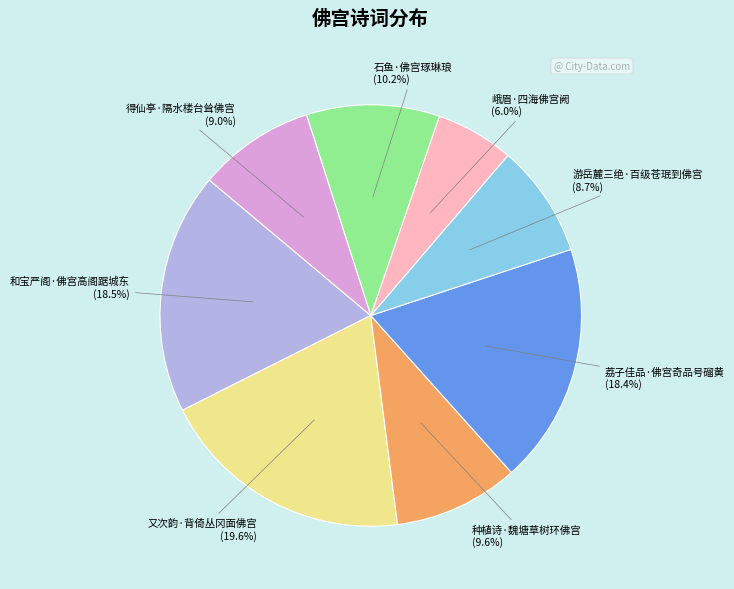

To the nearest percent, what is the combined percentage of 又次韵·背倚丛冈面佛宫 and 得仙亭·隔水楼台耸佛宫?

29%